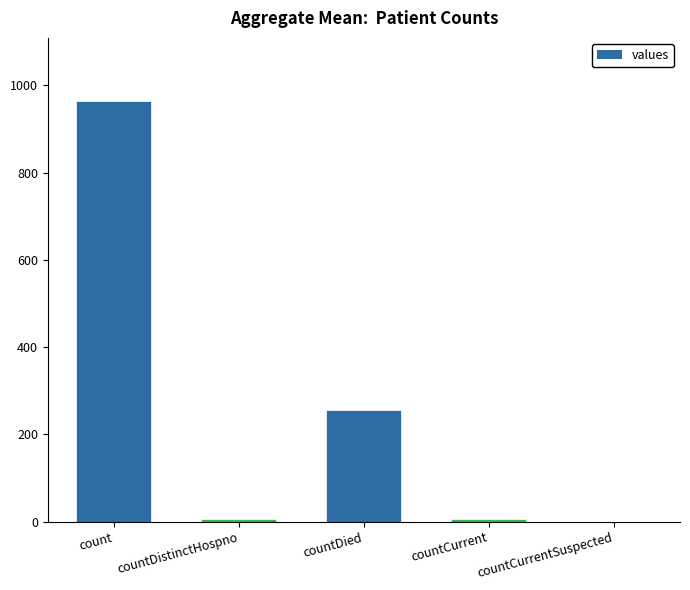

Are the bars horizontal?

No